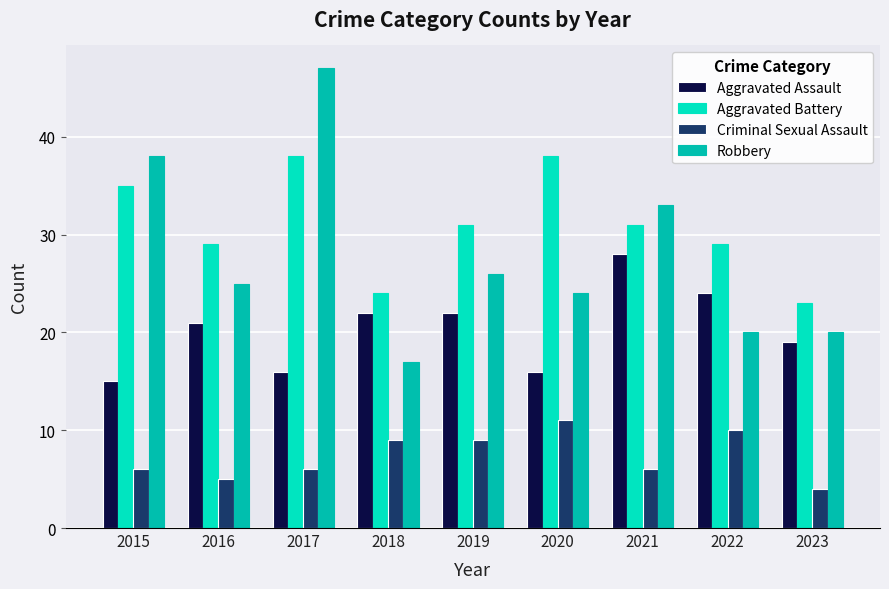

At which label does Aggravated Battery first exceed 31?

2015